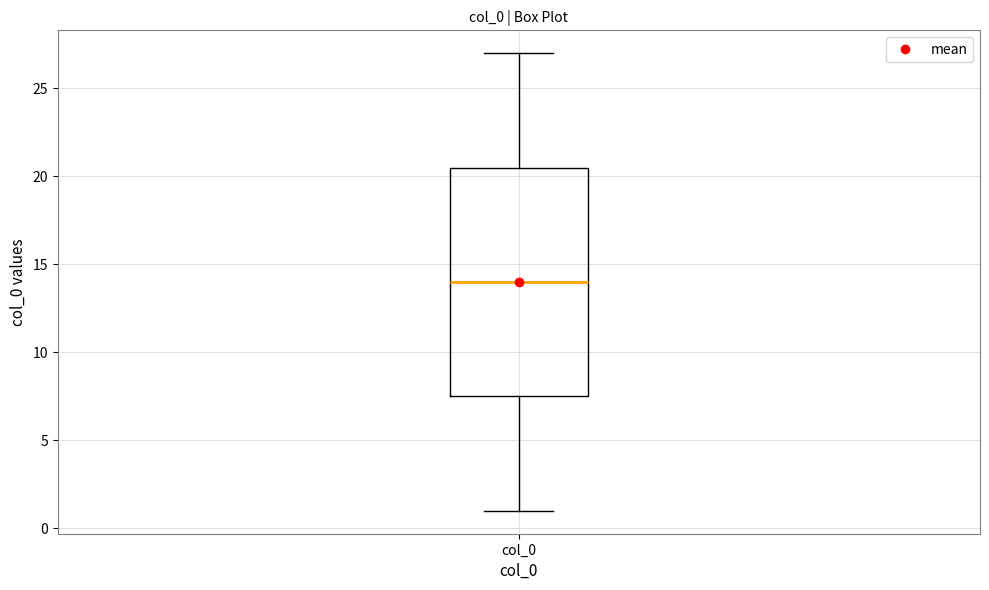

Transcribe this box plot: give where the median line is, the range the box spans, and where the two whiskers end, as read against the y-axis. The values are not printed on the chart, so give them approximately, as read against the axis.

median 14.0, box 7.5 to 20.5, whiskers 1.0 to 27.0